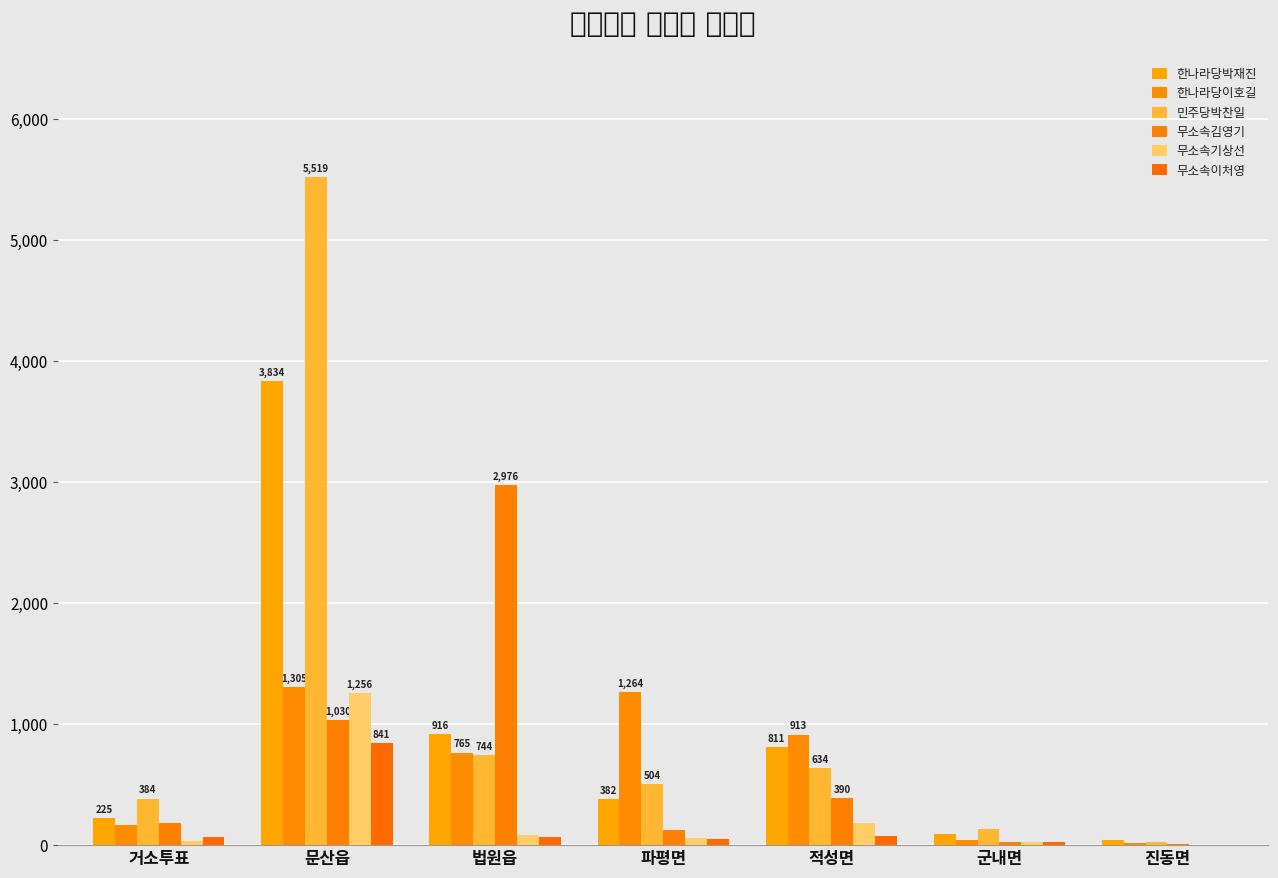

Does the chart contain stacked bars?

No